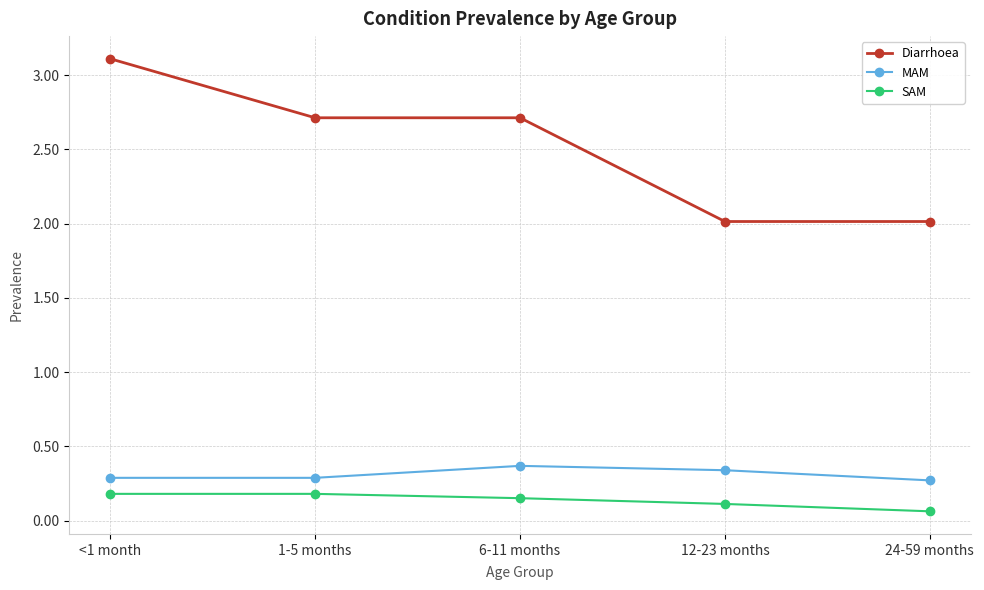

Count the number of categories in the chart.

5